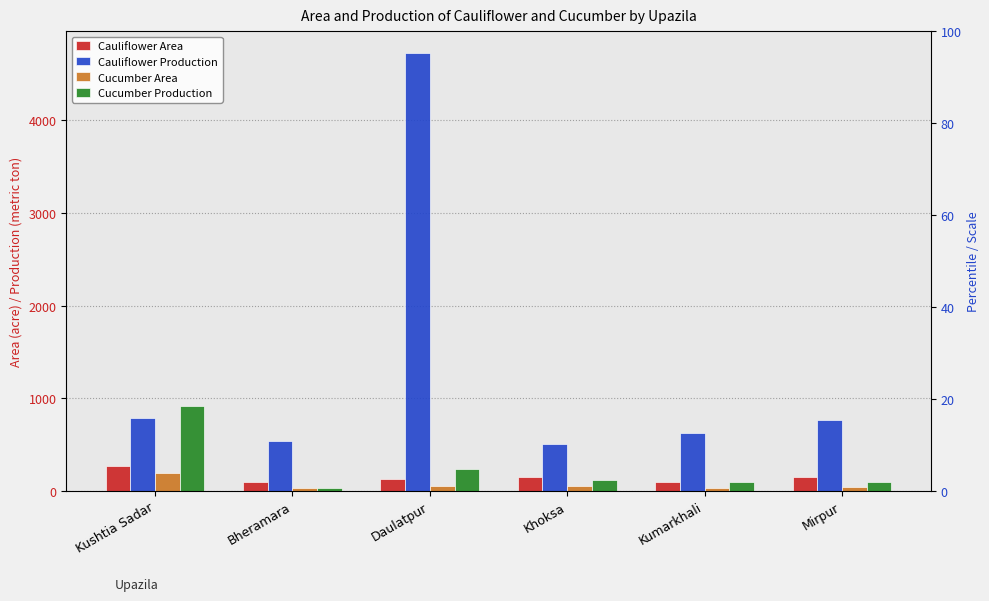

At which category is the sum across all series the highest?

Daulatpur